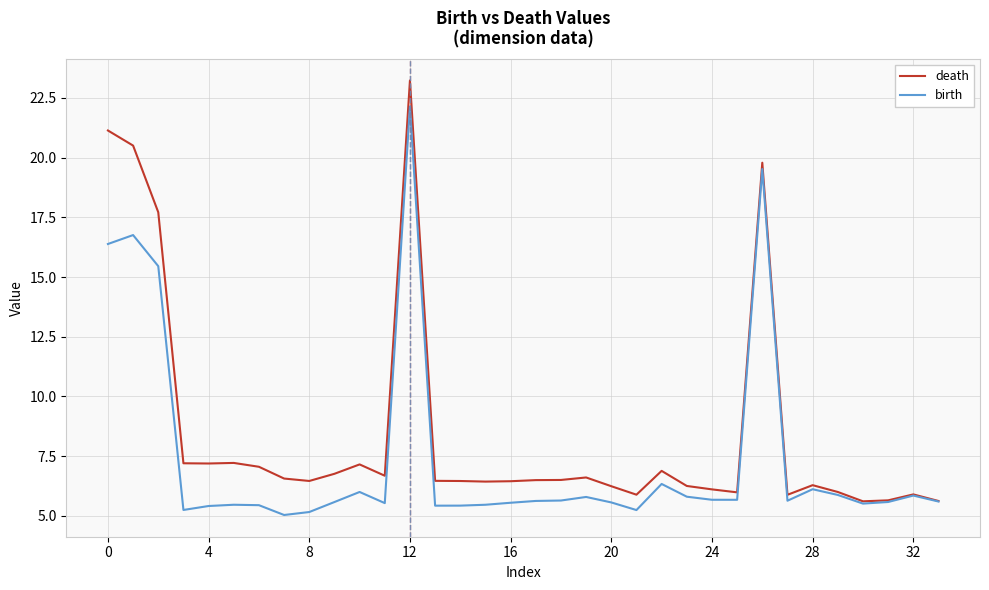

Which series has the largest range (max minus min)?

death